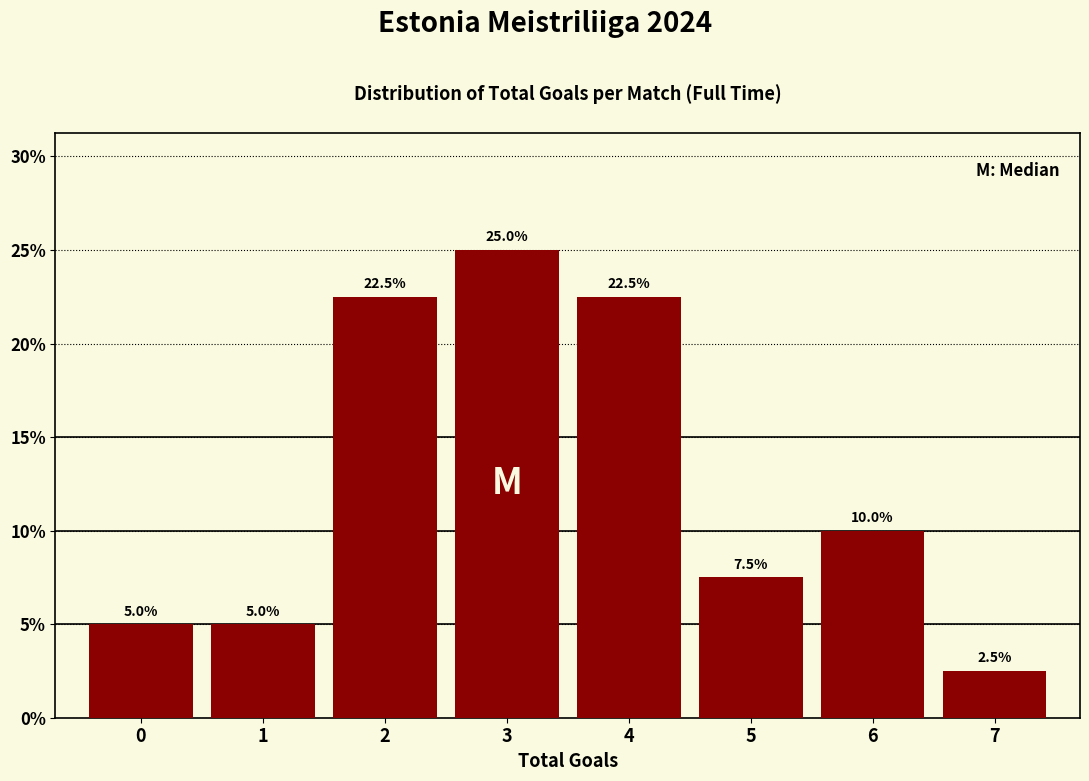

Reading left to right, list every bar in this chart as the range it spans on the x-axis followed by its height.

-0.5 to 0.5: 5.0
0.5 to 1.5: 5.0
1.5 to 2.5: 22.5
2.5 to 3.5: 25.0
3.5 to 4.5: 22.5
4.5 to 5.5: 7.5
5.5 to 6.5: 10.0
6.5 to 7.5: 2.5